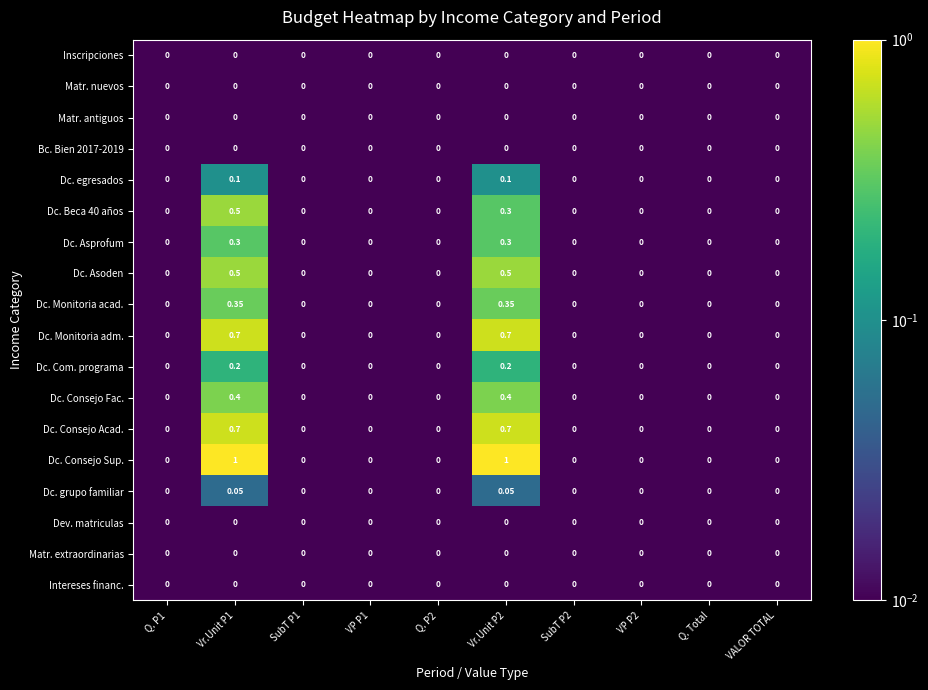

Which series has the largest total across all categories?

Dc. Consejo Sup.